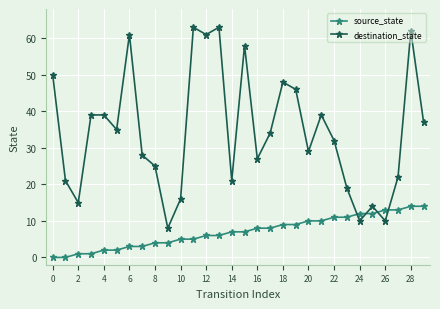

What is the difference between the second highest and second lowest values in the destination_state series?

53